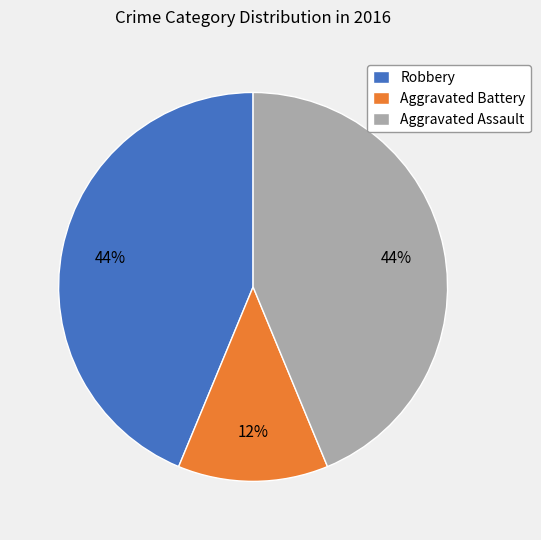

Which slice is the smallest?

Aggravated Battery